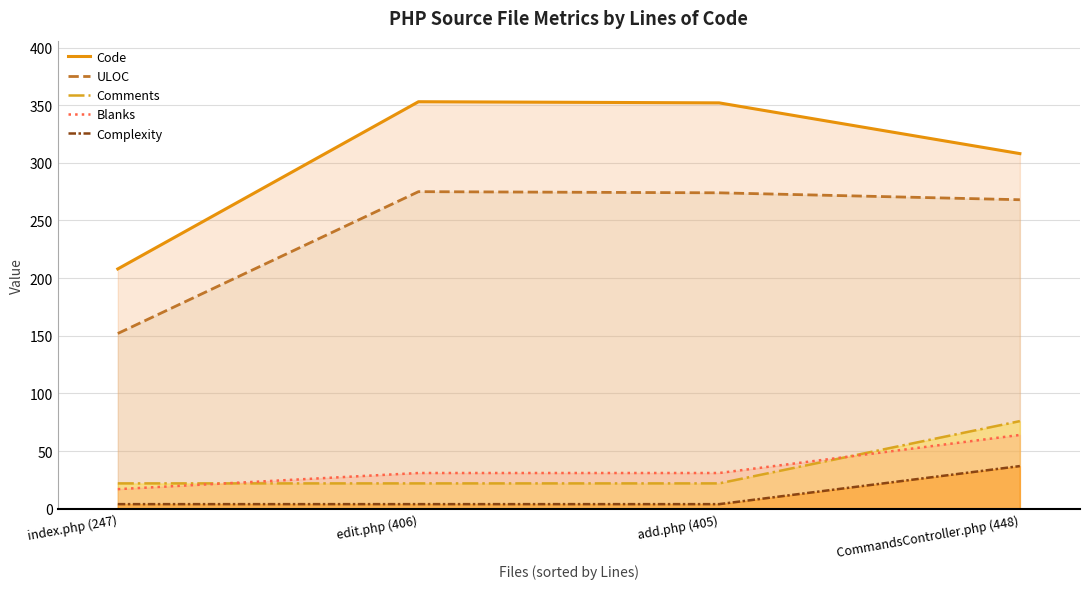

True or false: Blanks and ULOC intersect in this chart.

False